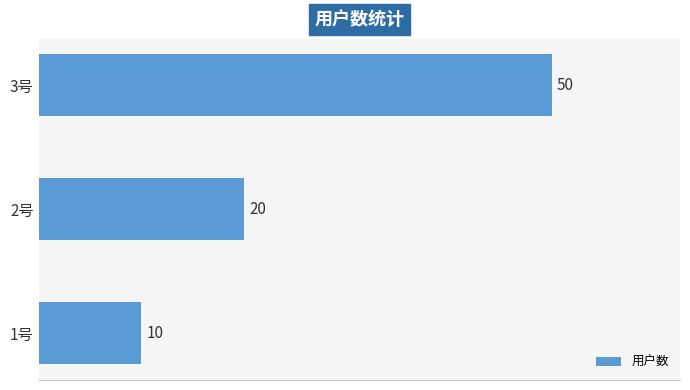

How many values are between 10 and 50?

3